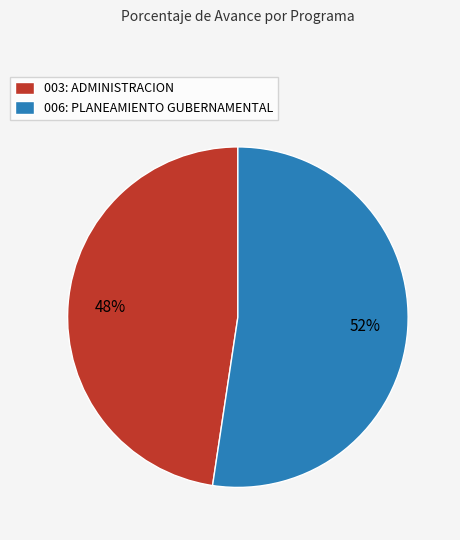

Approximately how many times larger is the value at 003: ADMINISTRACION compared to 006: PLANEAMIENTO GUBERNAMENTAL?

0.9